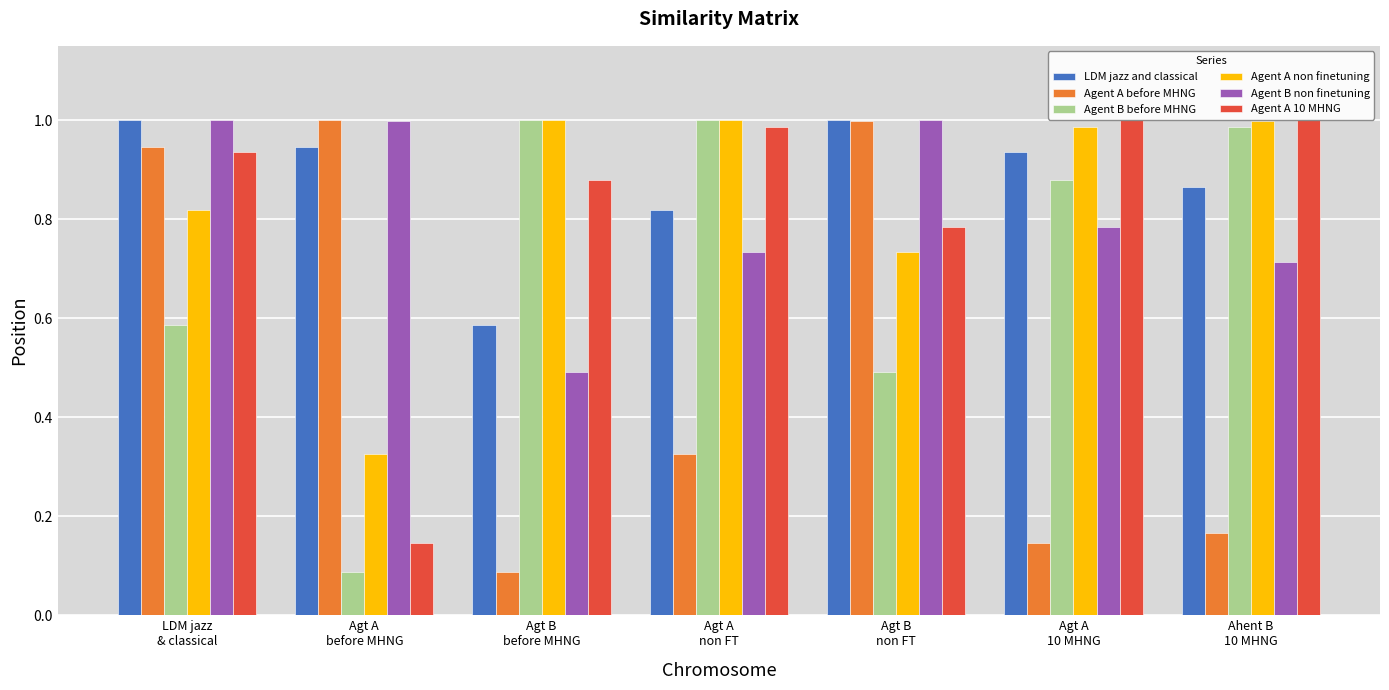

At how many categories does at least one series exceed 0?

7